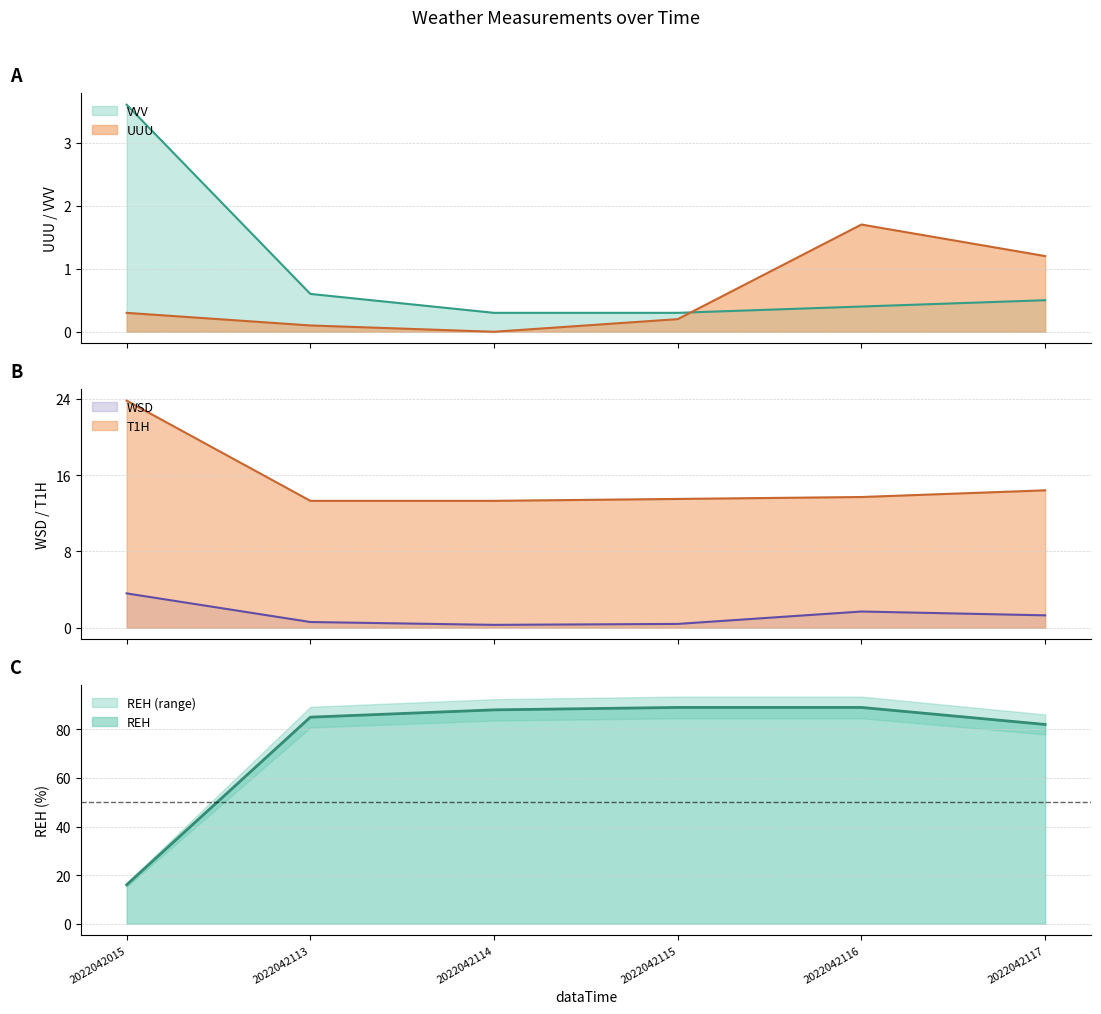

What is the greatest value displayed?

89.0